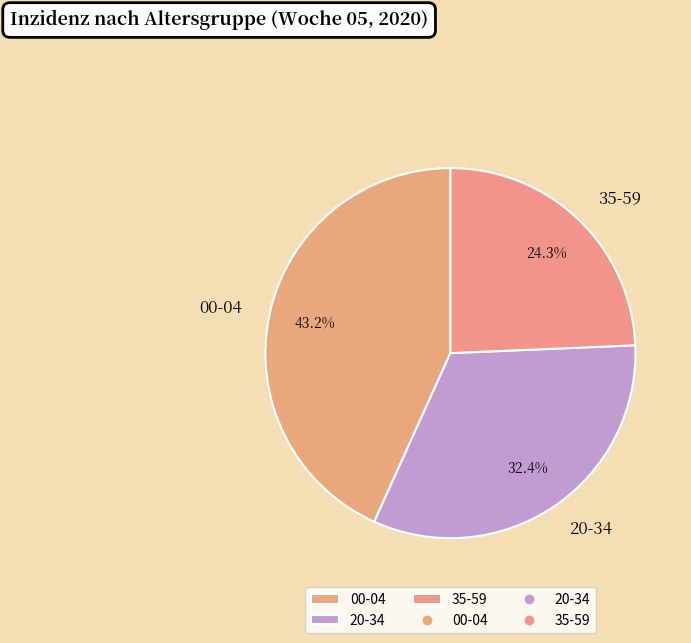

Rank the categories by value from lowest to highest.

35-59, 20-34, 00-04